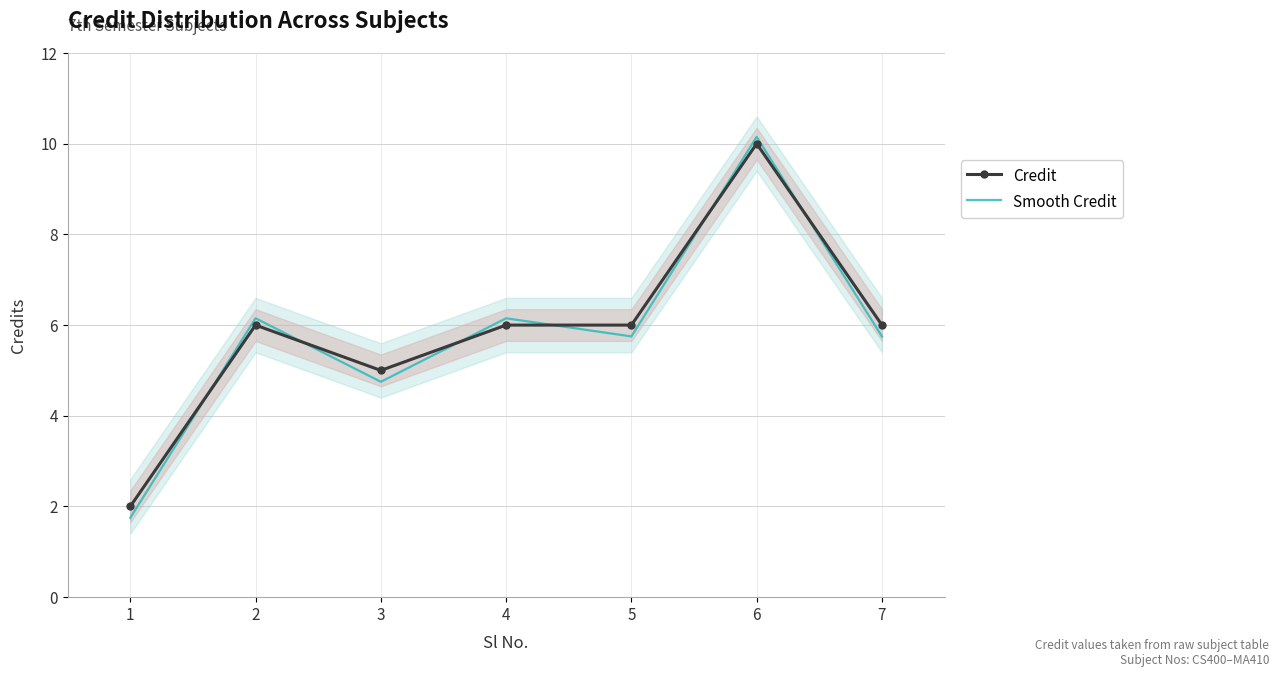

The value of Credit at 4 is 6.0. True or false?

True